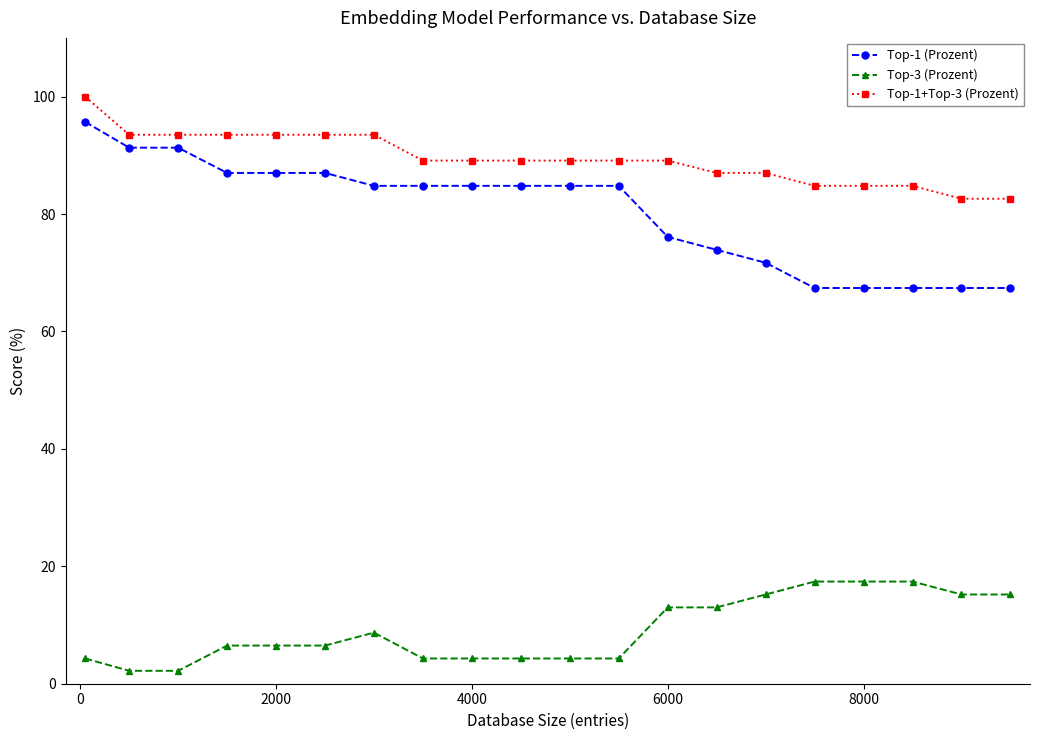

At how many categories does at least one series exceed 68?

20